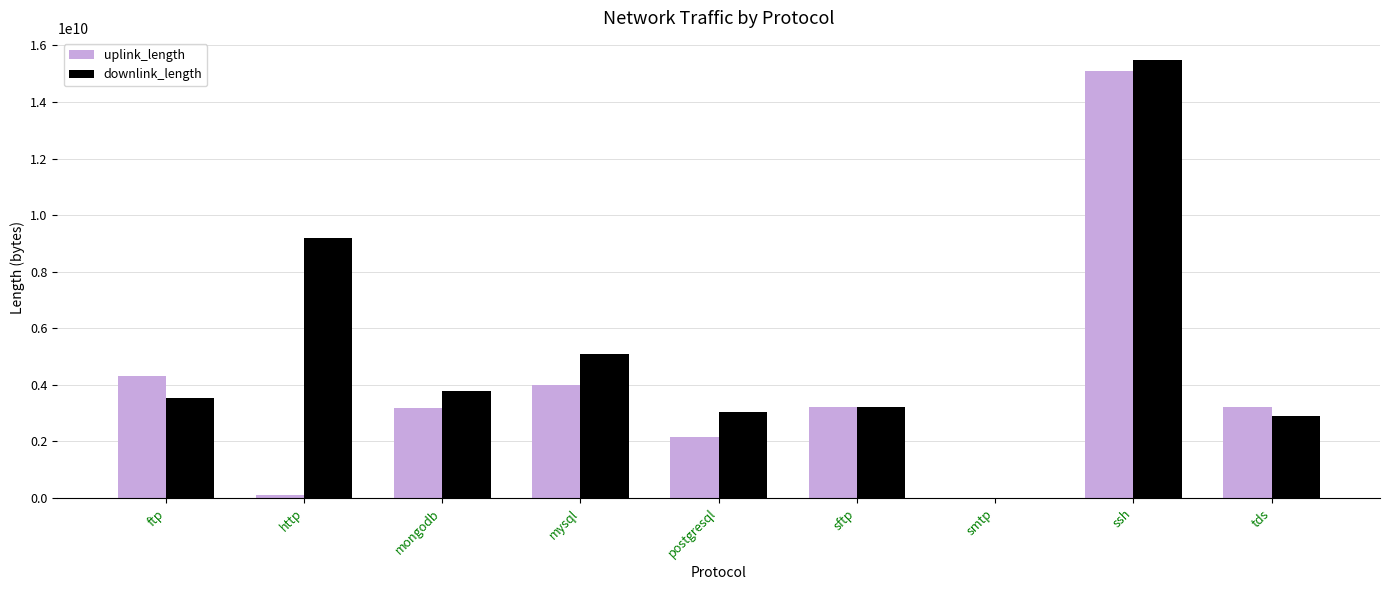

Which series has the largest total across all categories?

downlink_length